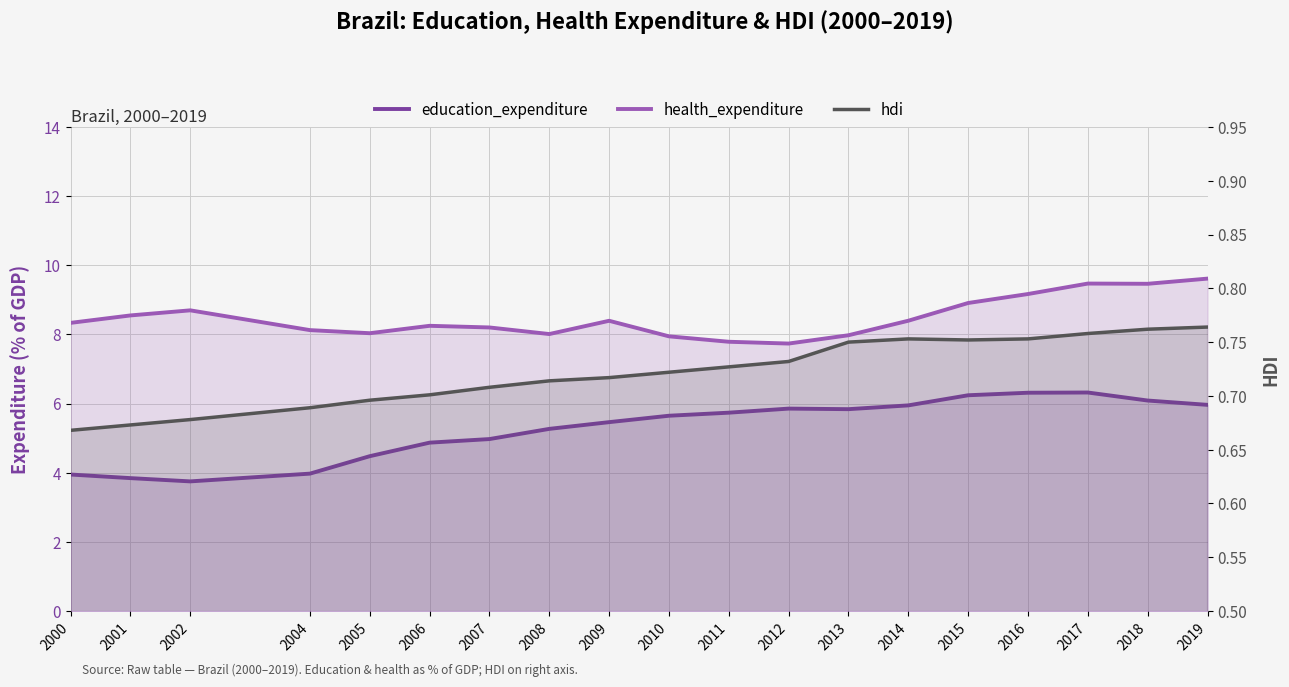

True or false: health_expenditure has a value of 8.4 at 2009.

True